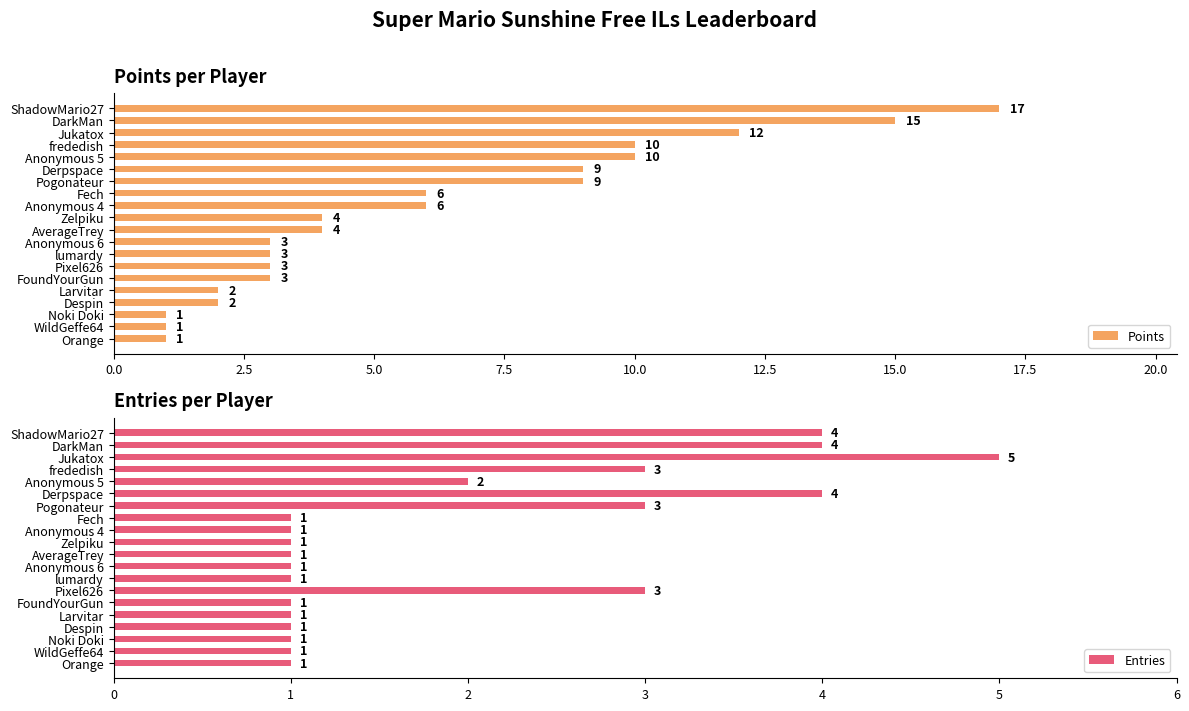

What is the sum of all Points values?

121